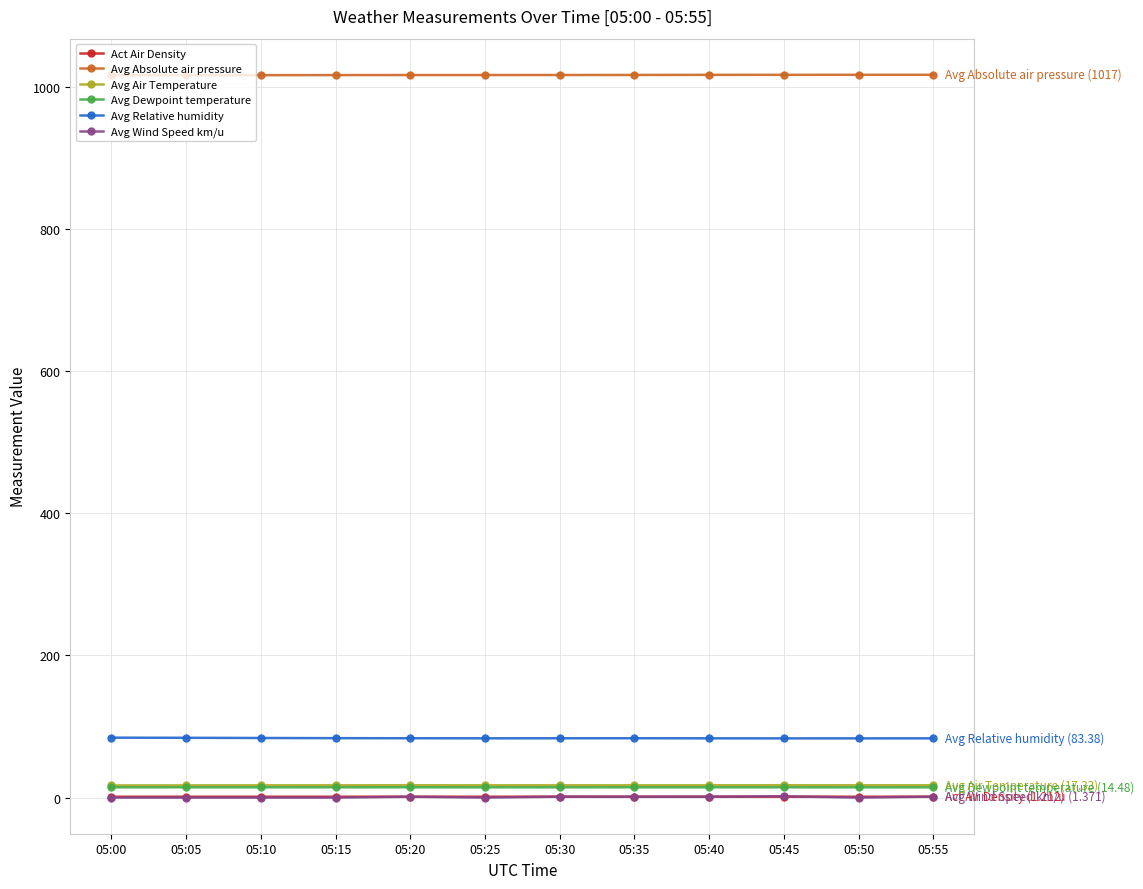

Does the chart display data point markers on the line(s)?

Yes